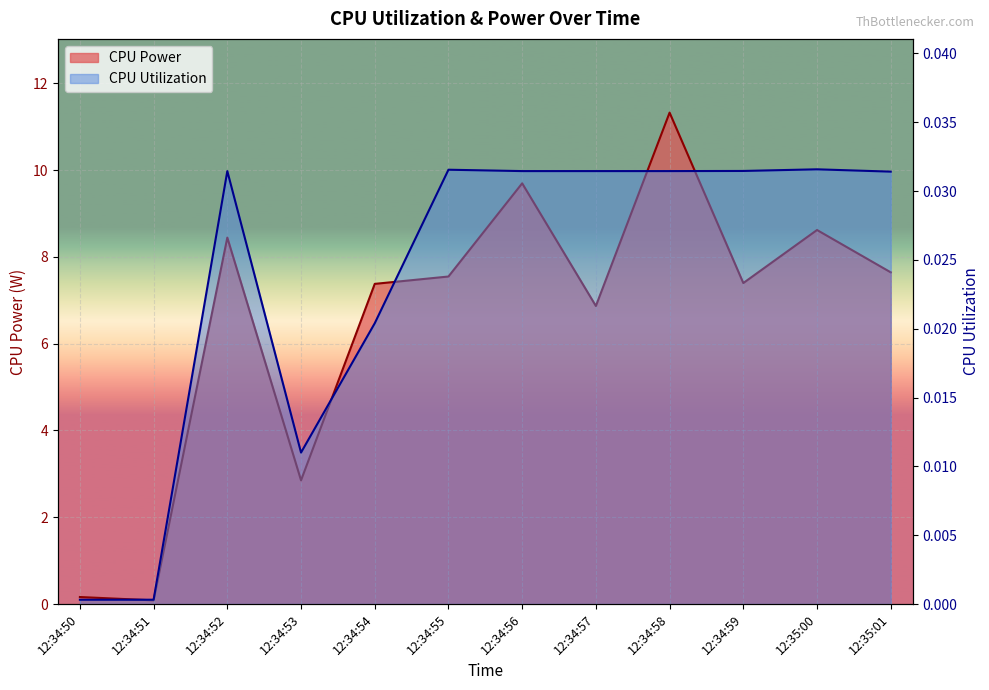

What position from the left is 12:35:01?

12